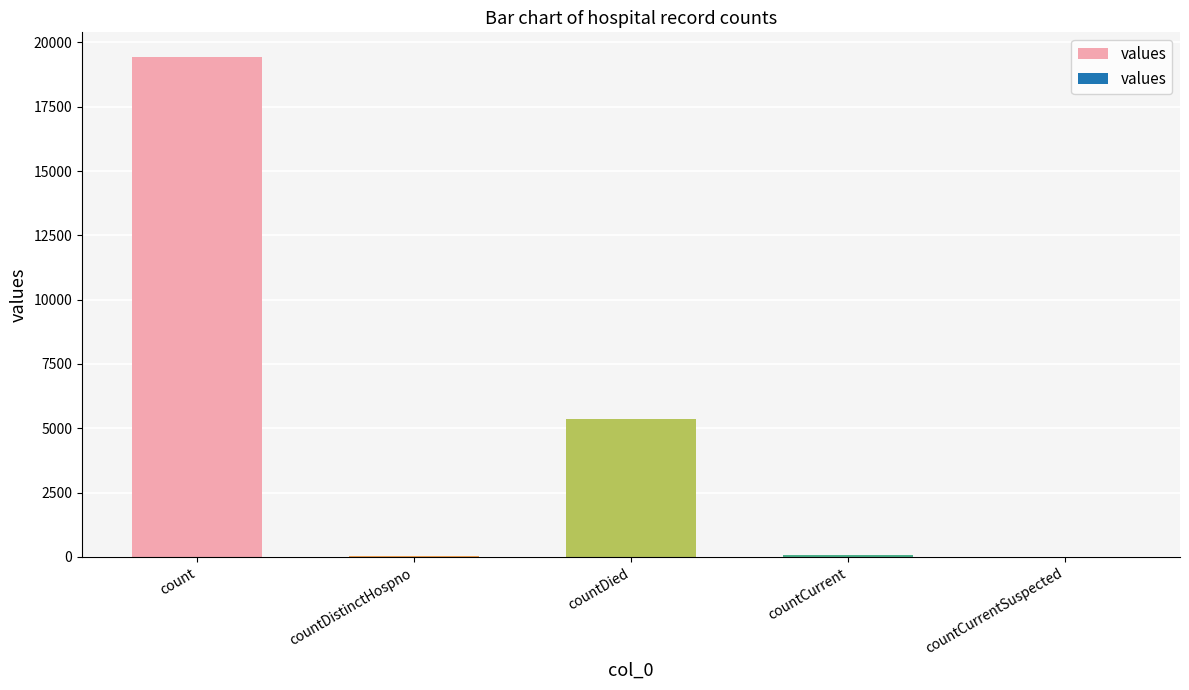

What is the difference between the values at countCurrent and countDied?

5297